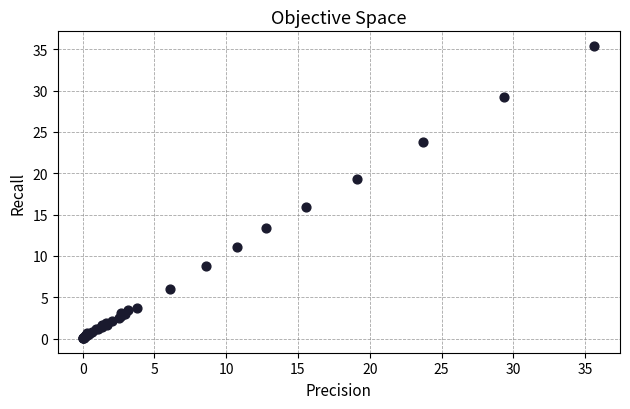

What Y value in the scatter plot is closest to 17?

16.0